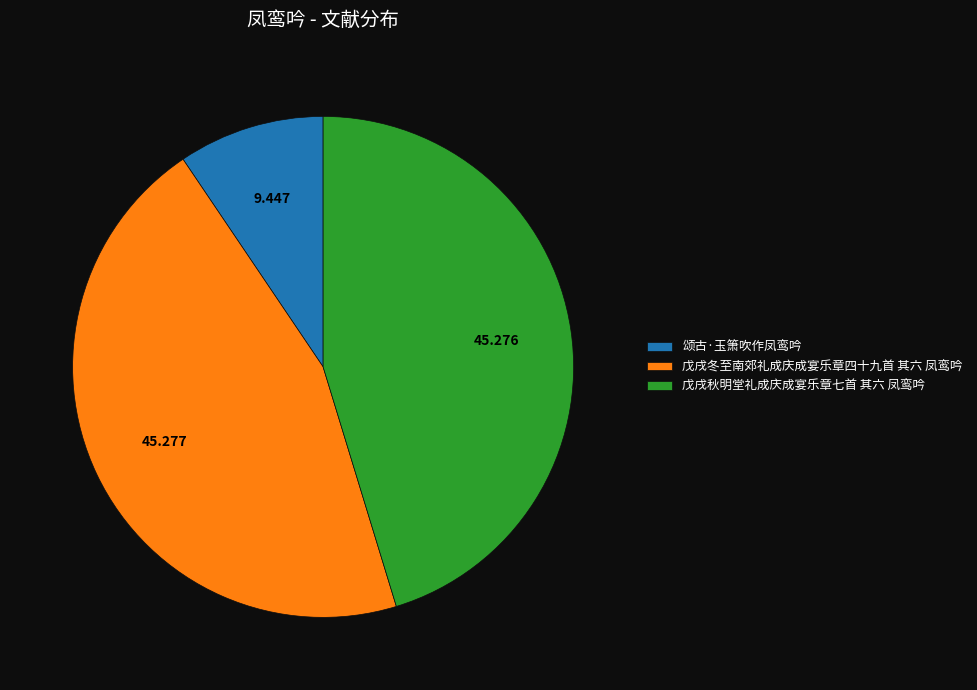

Does any single category account for the majority?

No